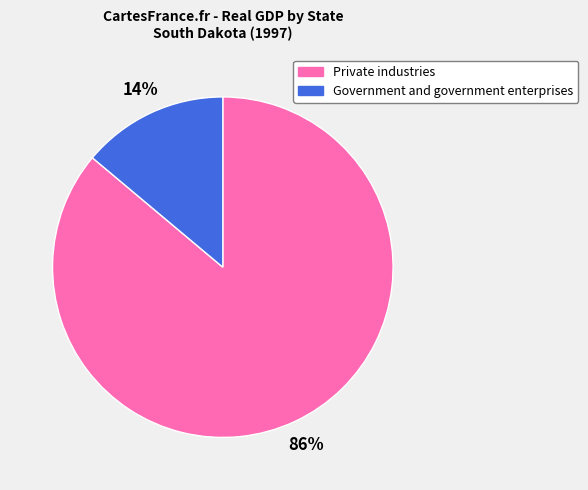

Rank the categories by value from highest to lowest.

Private industries, Government and government enterprises